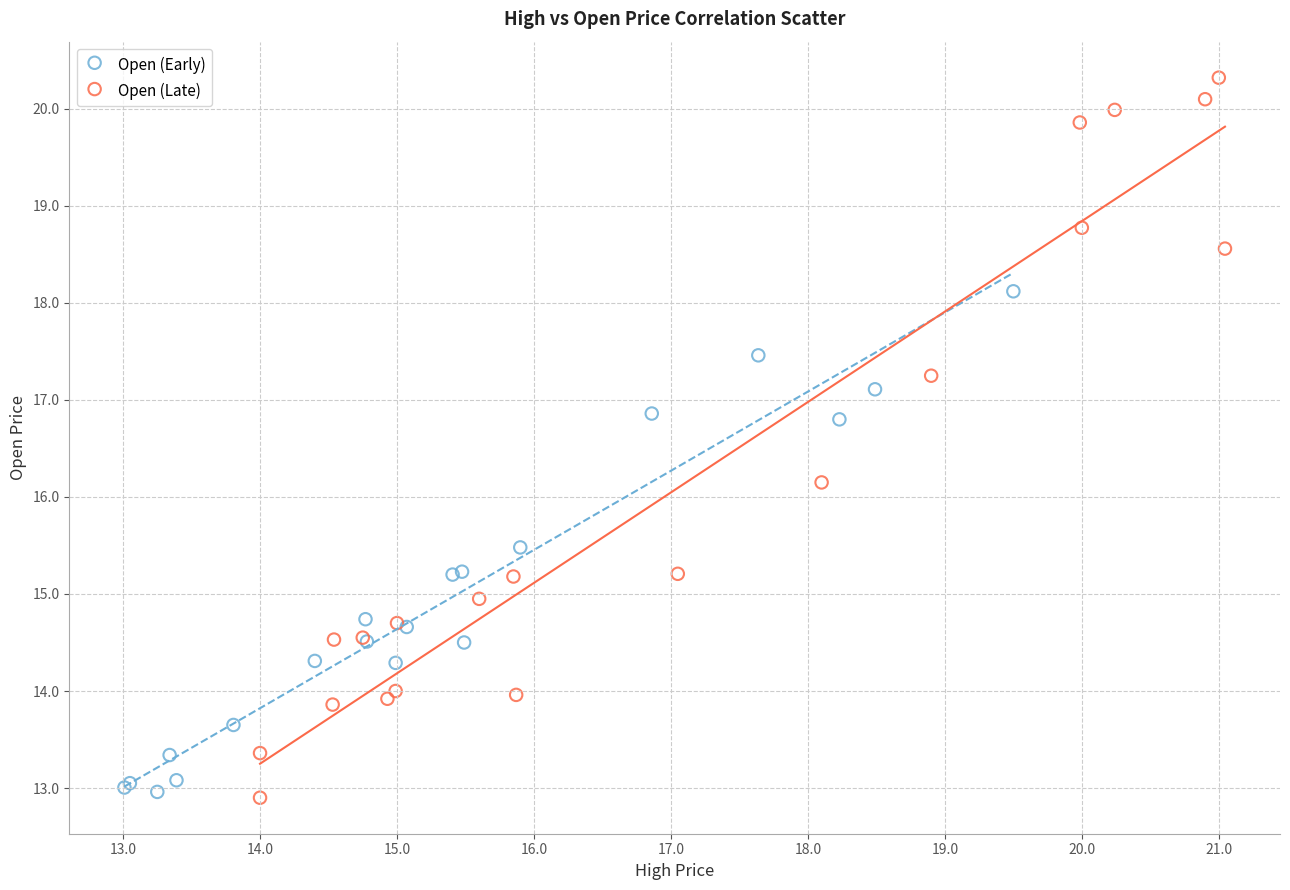

Which series reaches the maximum Y coordinate?

Open (Late)